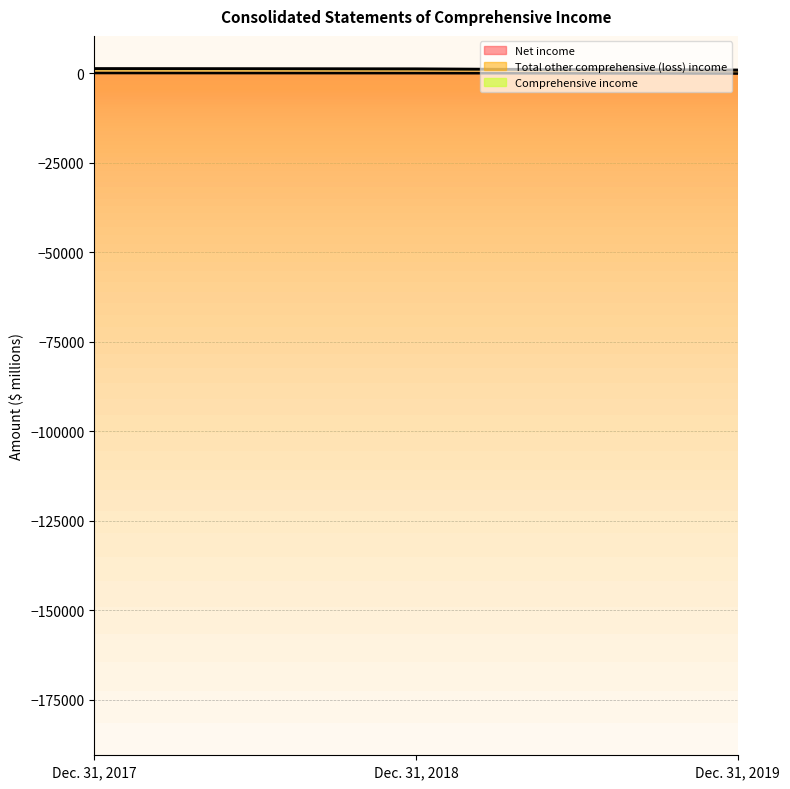

List the series in order of their peak value, highest first.

Comprehensive income, Net income, Total other comprehensive (loss) income